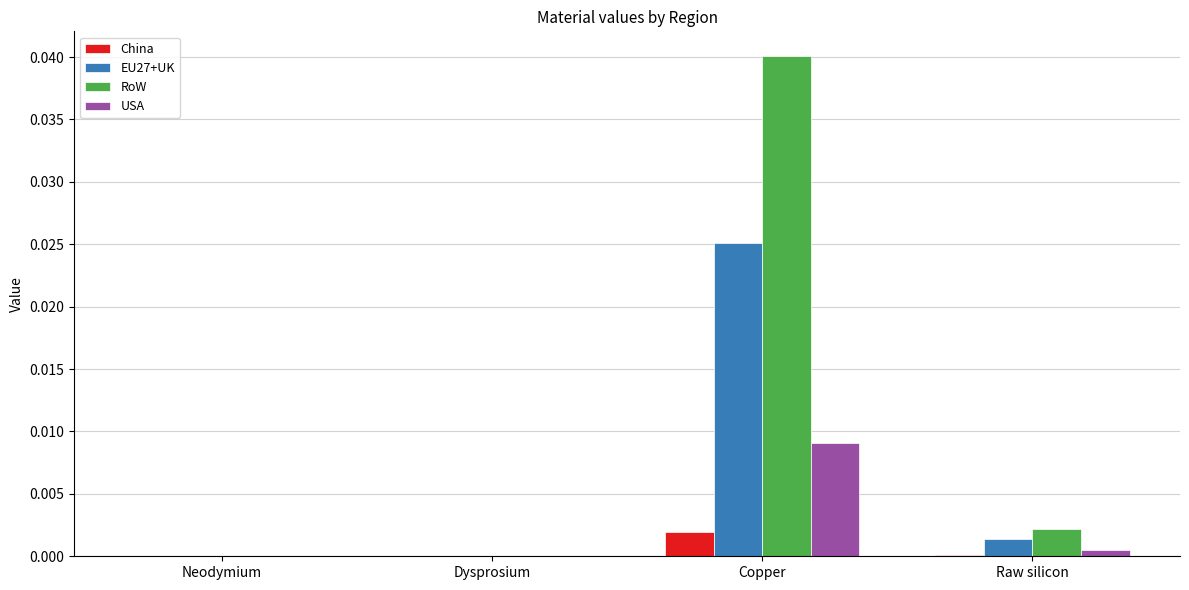

Which series has the largest total across all categories?

RoW